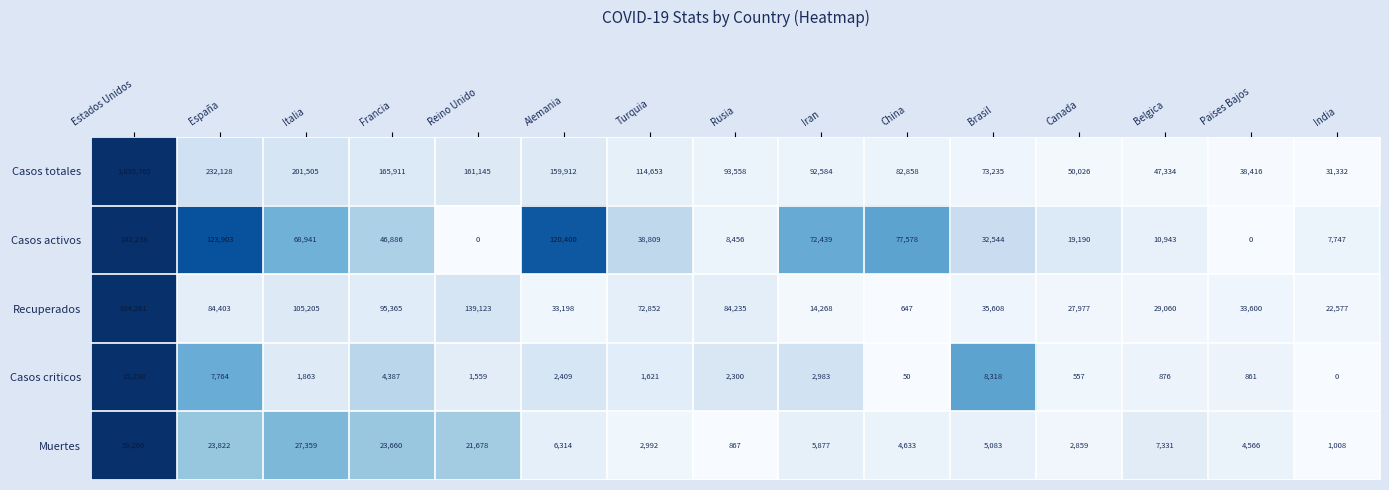

Which series has the largest range (max minus min)?

Casos totales